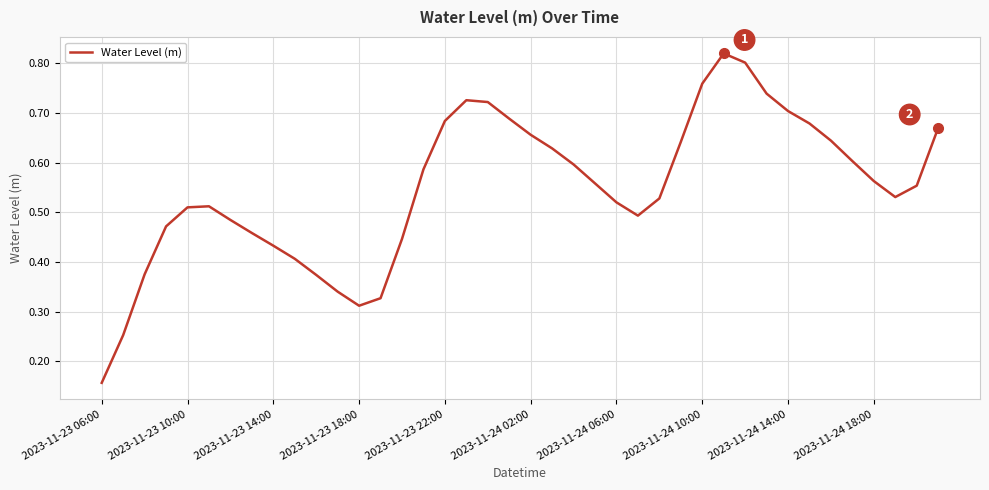

What is the difference between the maximum and minimum values?

0.7